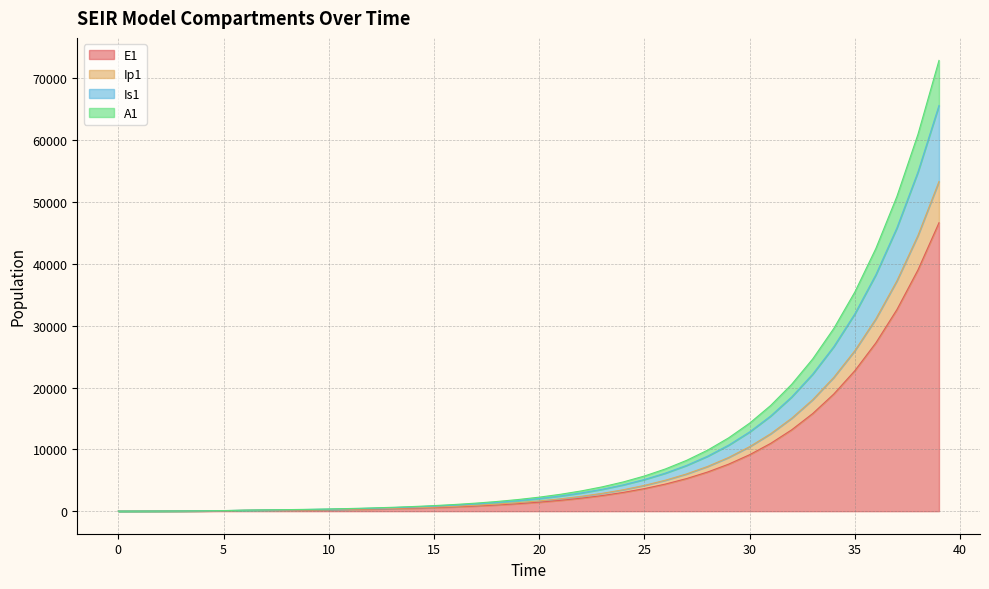

What is the maximum value for E1?

46653.6